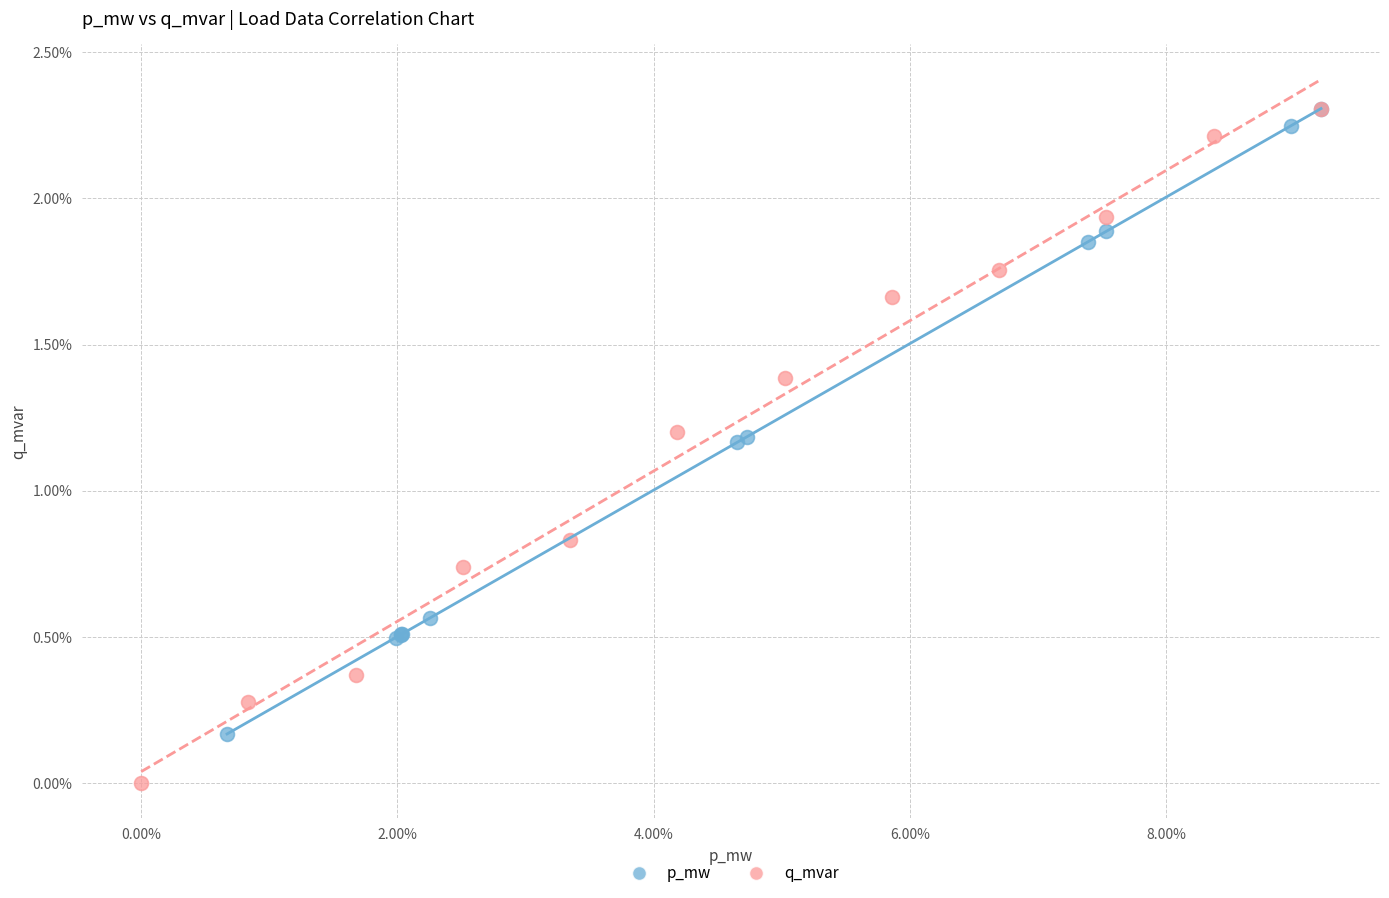

Which series contains the lowest Y value?

q_mvar